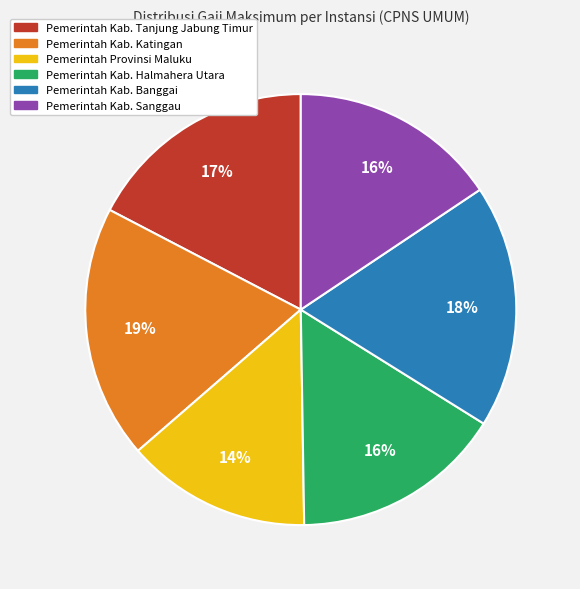

The Pemerintah Kab. Sanggau slice represents 16% of the pie. True or false?

True